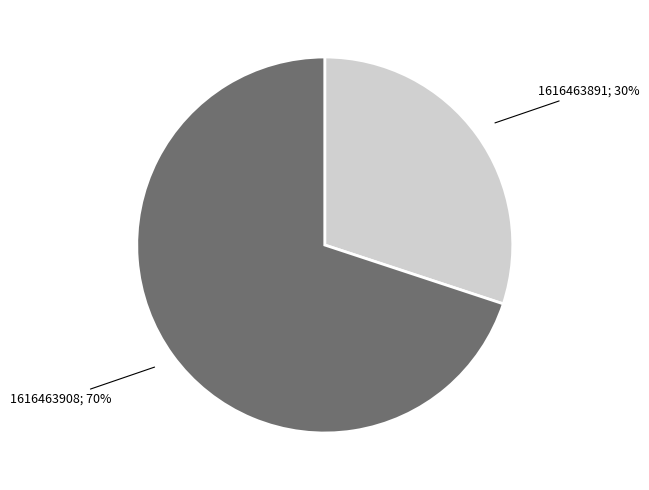

What is the majority slice?

1616463908